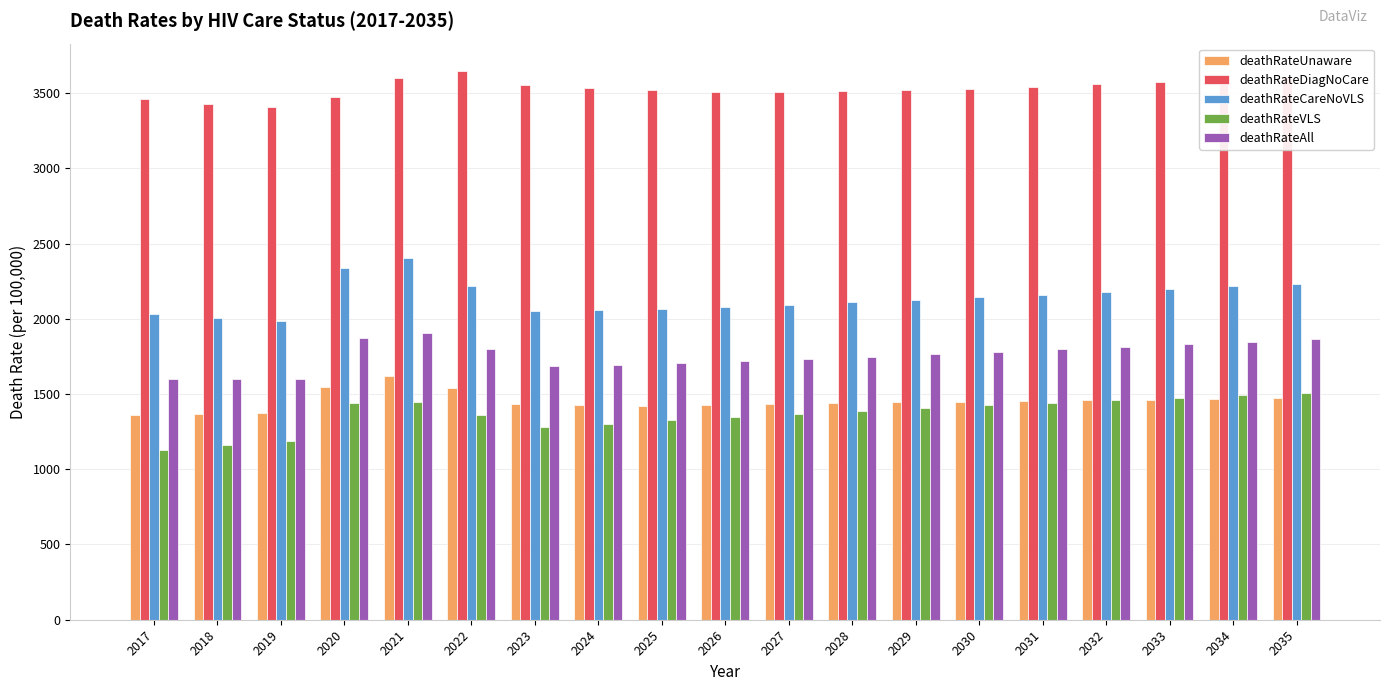

Rank the series at 2028 from lowest to highest value.

deathRateVLS, deathRateUnaware, deathRateAll, deathRateCareNoVLS, deathRateDiagNoCare